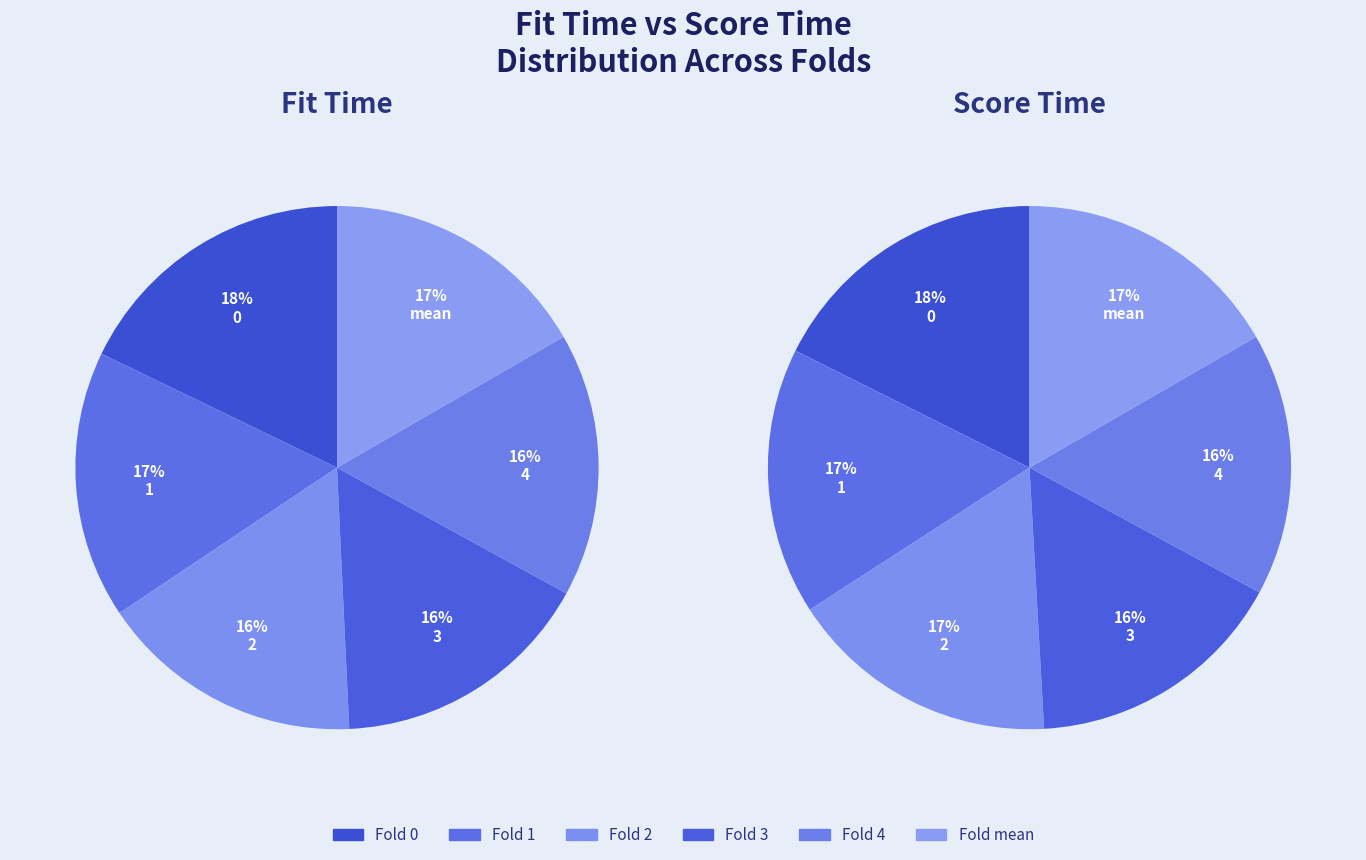

At mean, list the series in order from smallest to largest.

score_time, fit_time